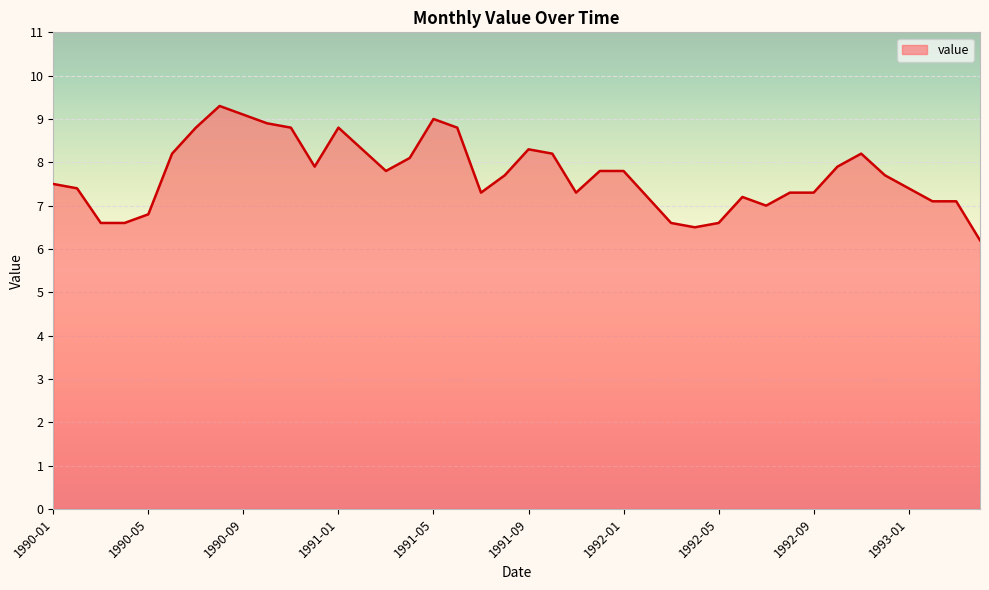

What is the difference between the maximum and minimum values?

3.1